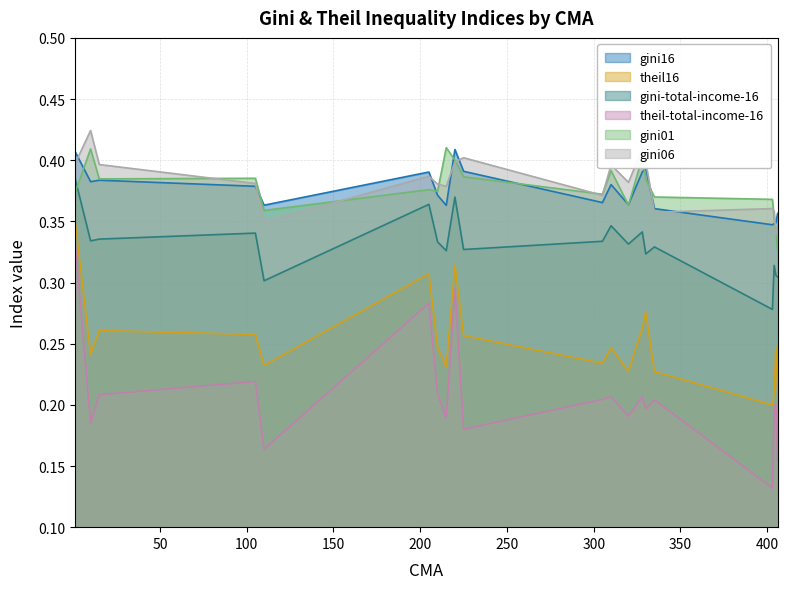

What is the minimum value for gini-total-income-16?

0.3